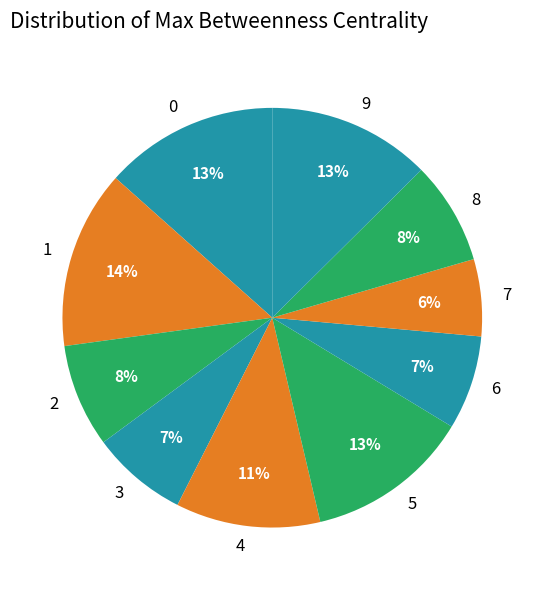

Is 6 the majority of the pie?

No